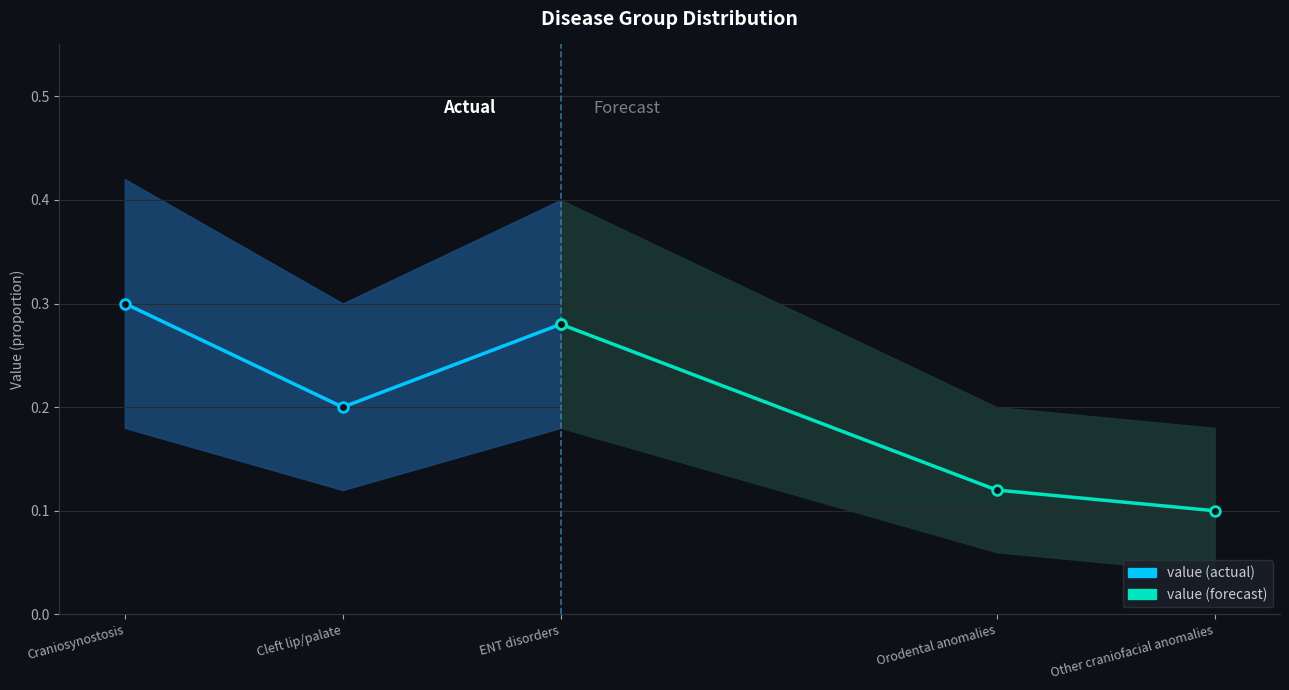

Count the number of data series in this chart.

2